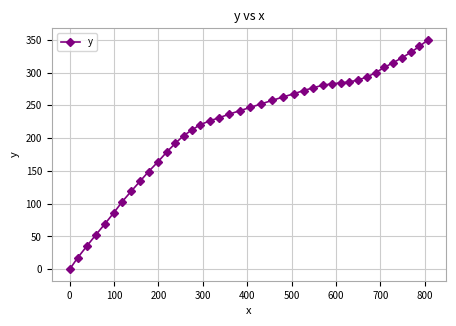

What is the sum of all values?

8689.7